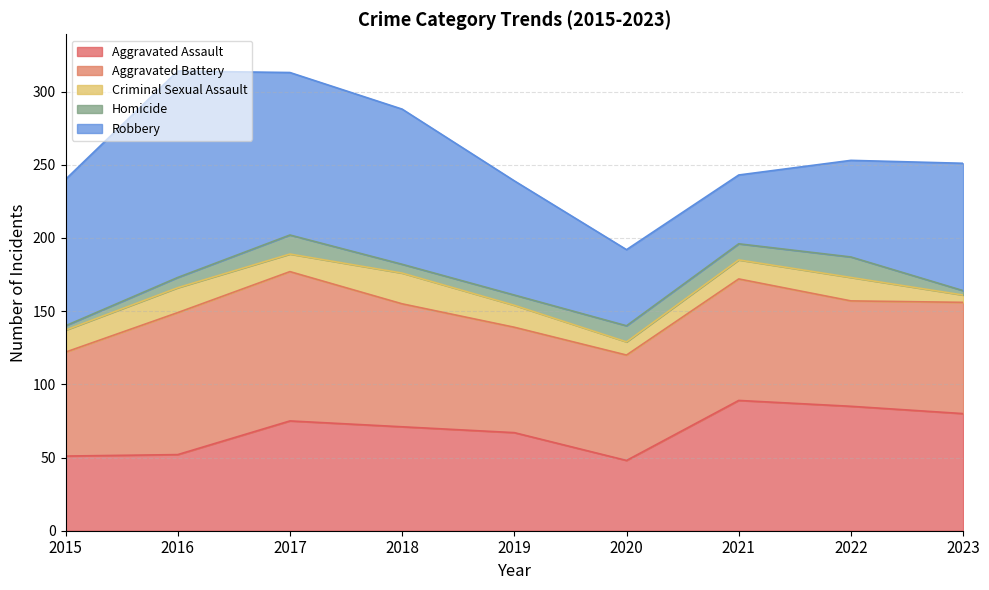

Reading left to right, what are all the values shown in this chart?

Aggravated Assault: 2015=51	2016=52	2017=75	2018=71	2019=67	2020=48	2021=89	2022=85	2023=80
Aggravated Battery: 2015=71	2016=97	2017=102	2018=84	2019=72	2020=72	2021=83	2022=72	2023=76
Criminal Sexual Assault: 2015=15	2016=17	2017=12	2018=21	2019=15	2020=9	2021=13	2022=16	2023=5
Homicide: 2015=3	2016=7	2017=13	2018=6	2019=7	2020=11	2021=11	2022=14	2023=3
Robbery: 2015=100	2016=141	2017=111	2018=106	2019=78	2020=52	2021=47	2022=66	2023=87